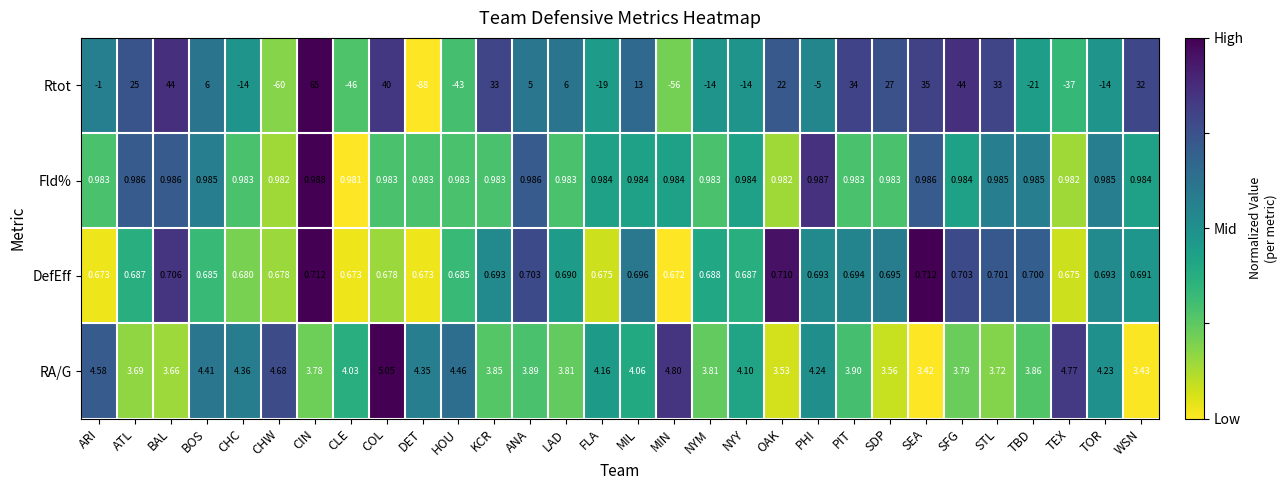

At which category is the sum across all series the highest?

CIN